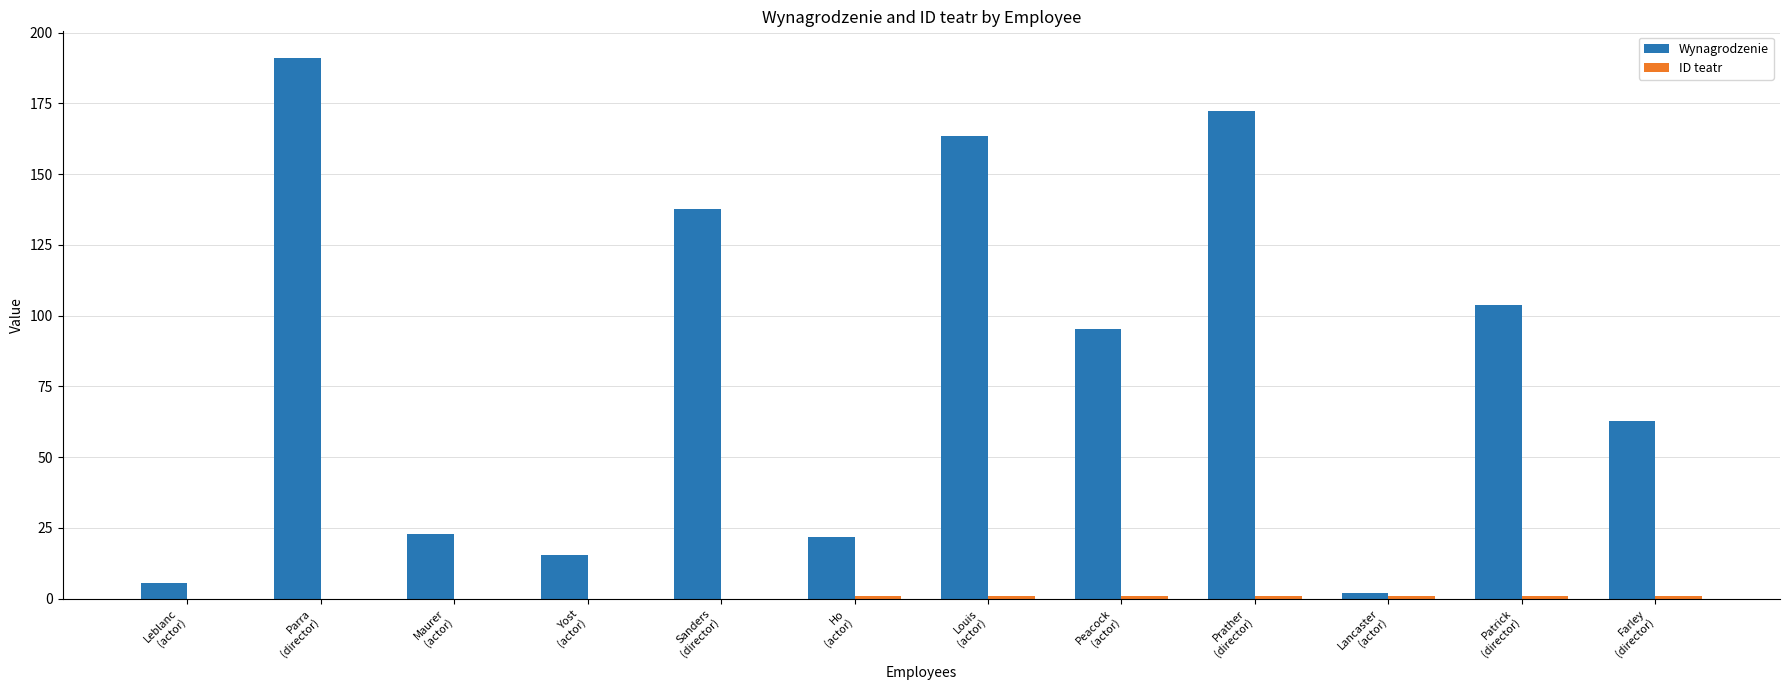

What is the sum of the Wynagrodzenie values at Farley
(director) and Prather
(director)?

235.1